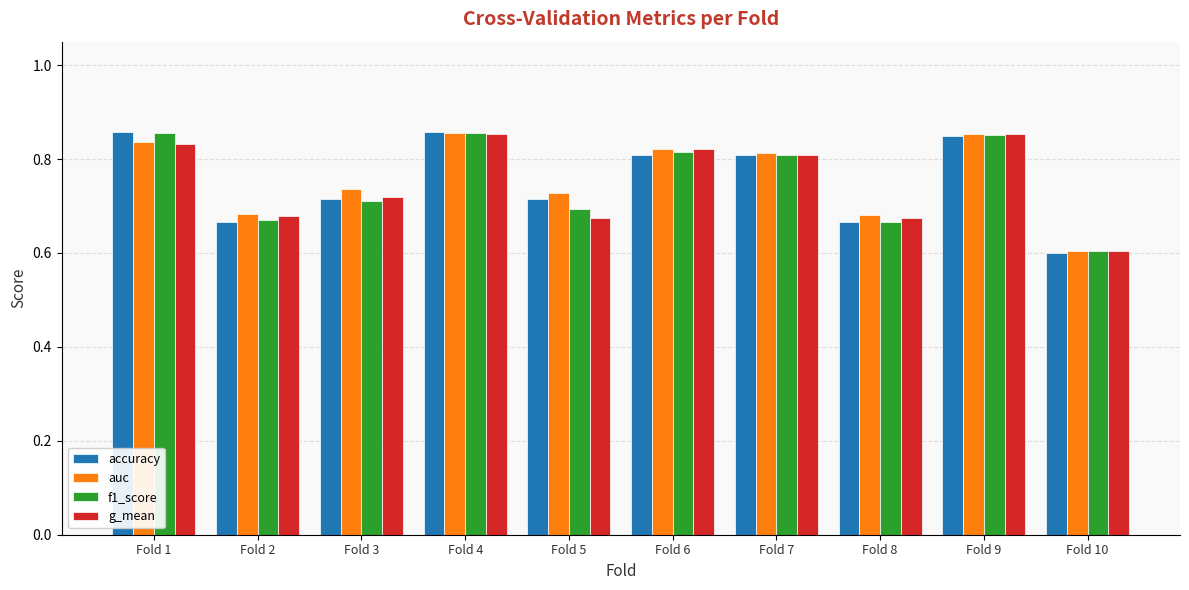

True or false: auc has a value of 0.8 at Fold 7.

True